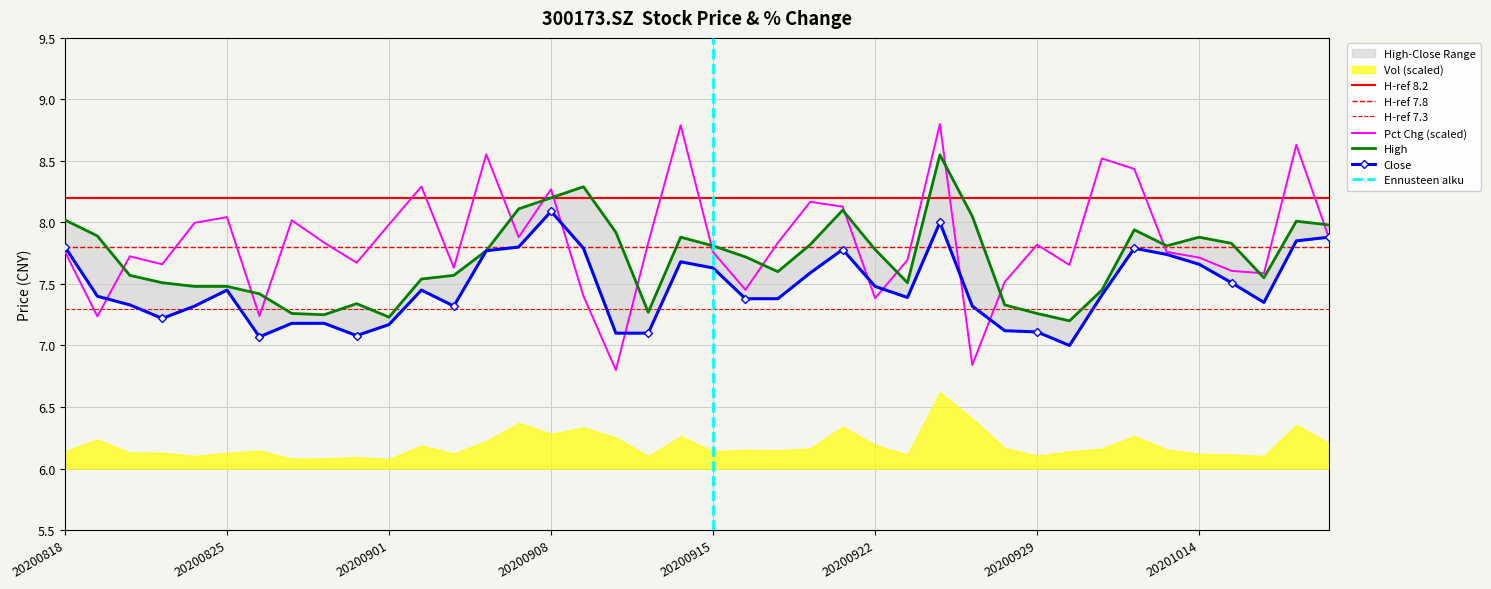

True or false: high has more than 0 points higher than both neighbors.

True